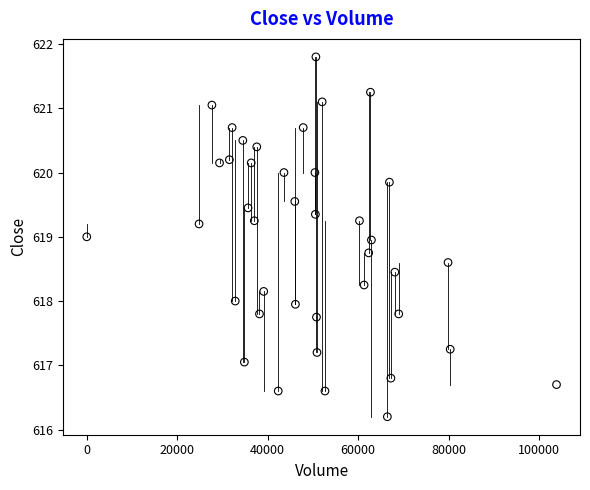

What is the range of Y values (max minus min)?

5.6